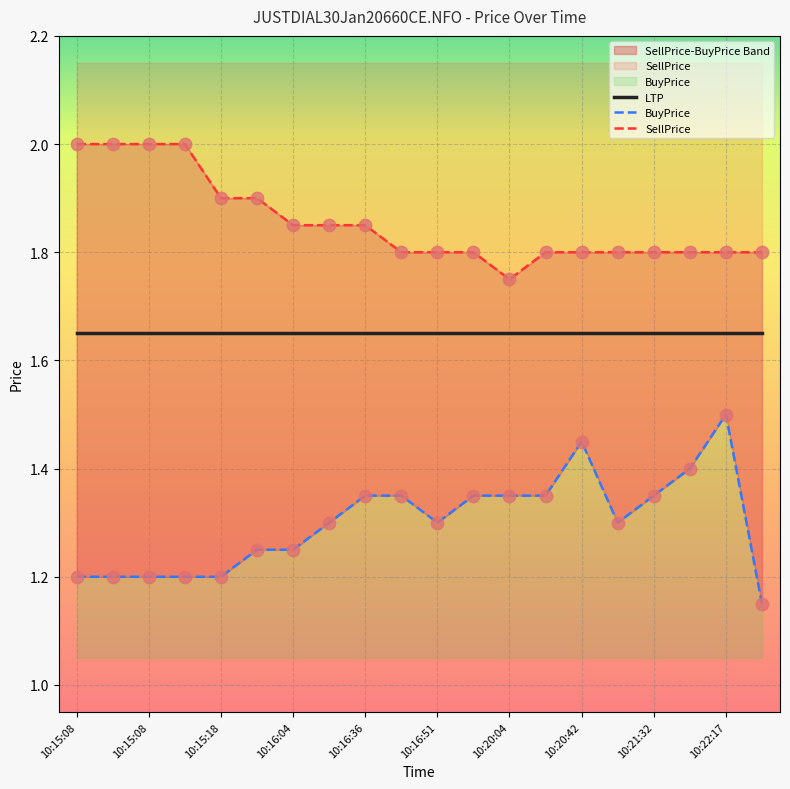

What is the total value across all series at 10:20:42?

4.8